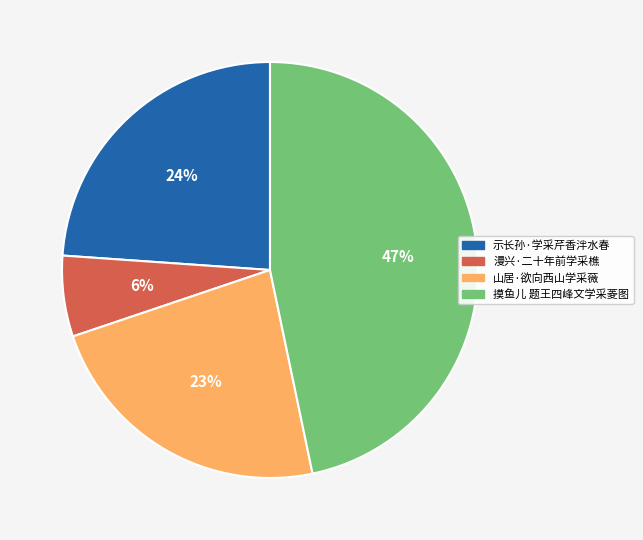

Count the number of slices in the pie.

4